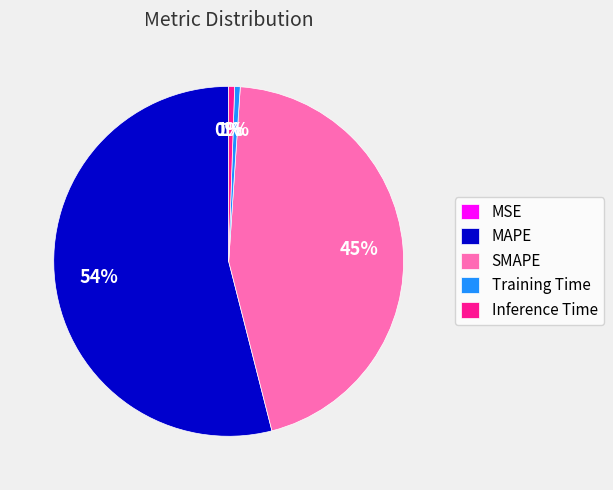

To the nearest percent, what portion does SMAPE represent?

45%